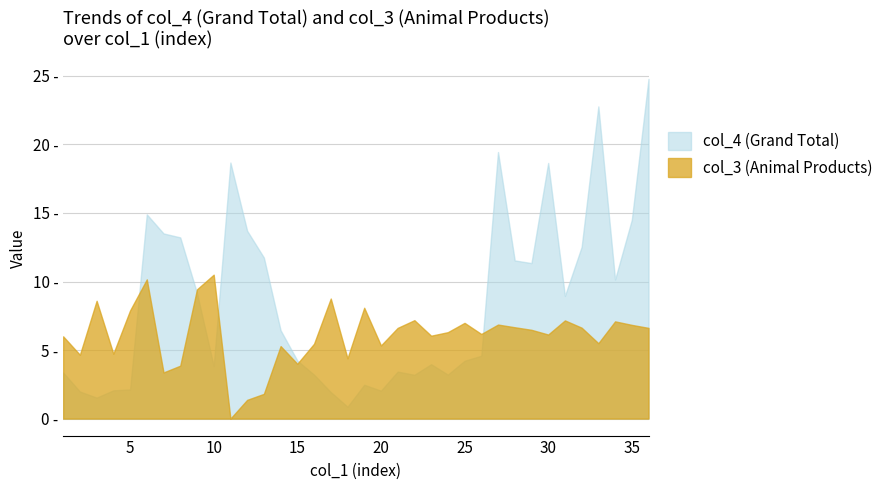

How many lines are shown in the chart?

2